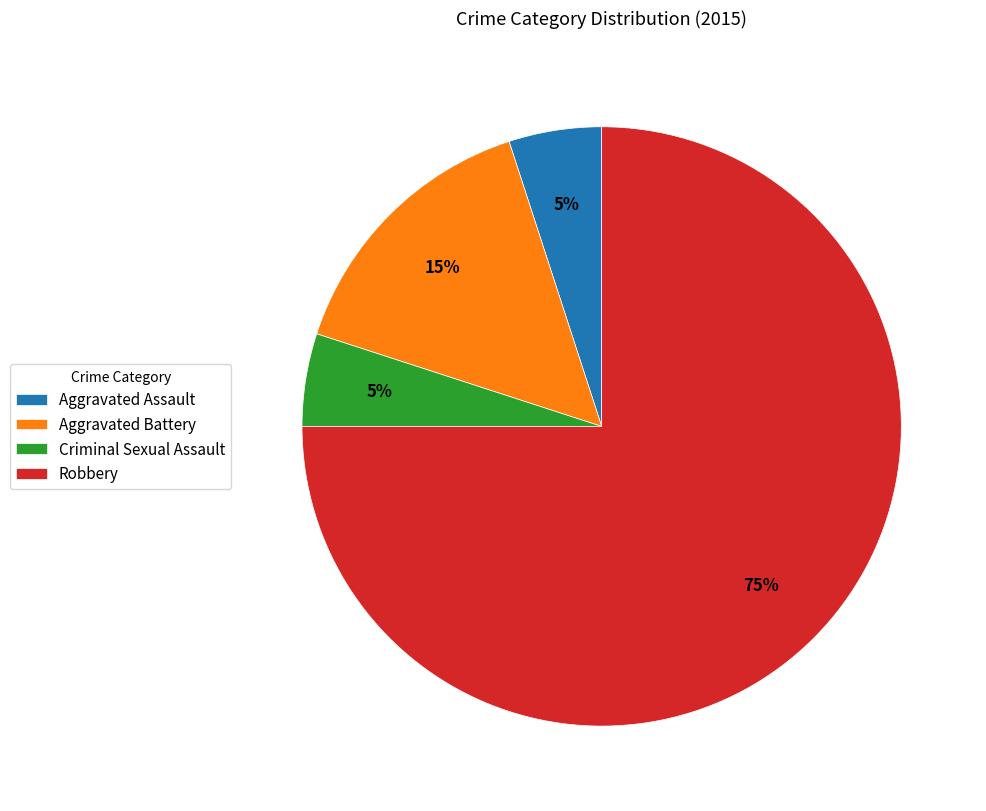

What is the largest slice in the pie chart?

Robbery